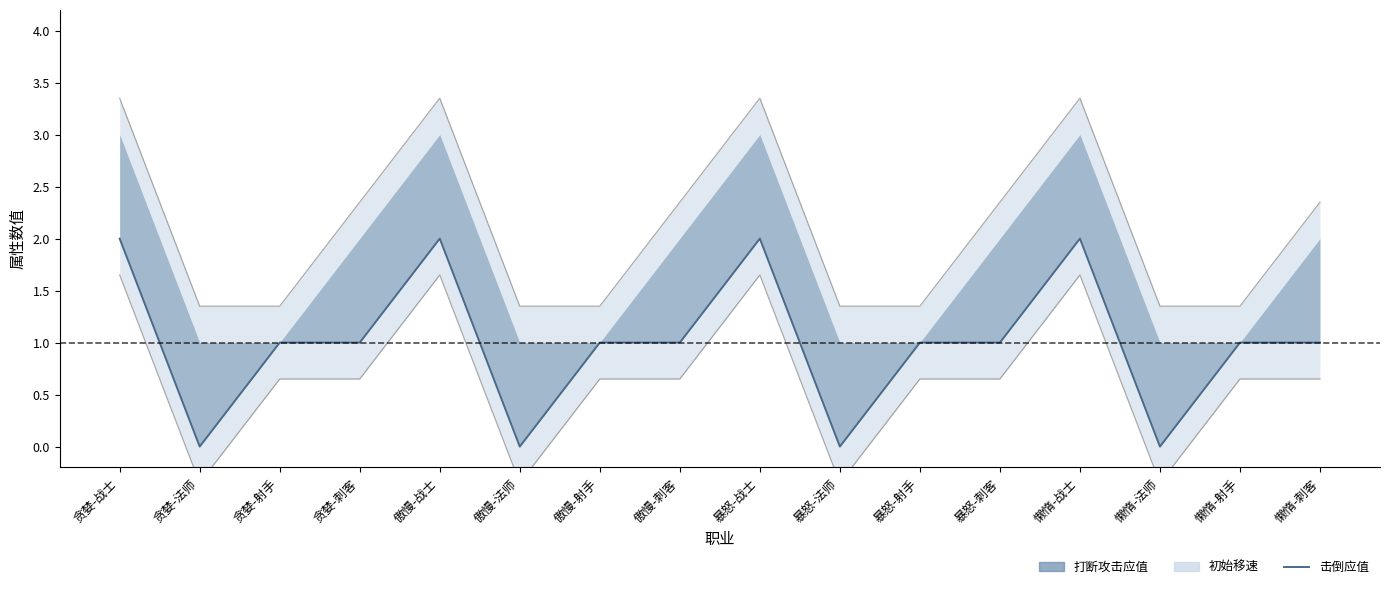

How many data points does each series have?

16